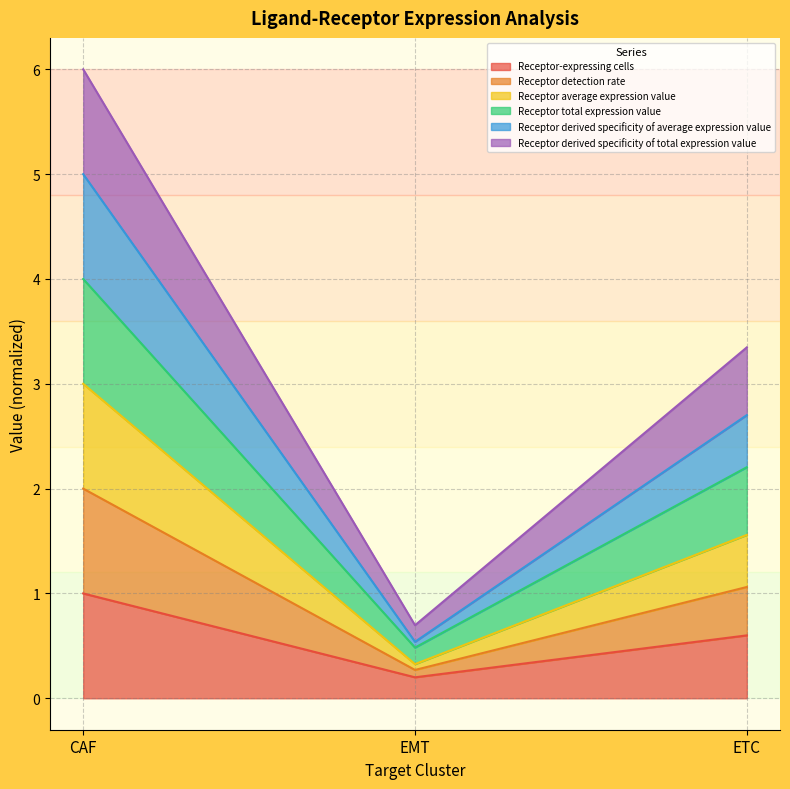

Which series has the largest total across all categories?

Receptor total expression value